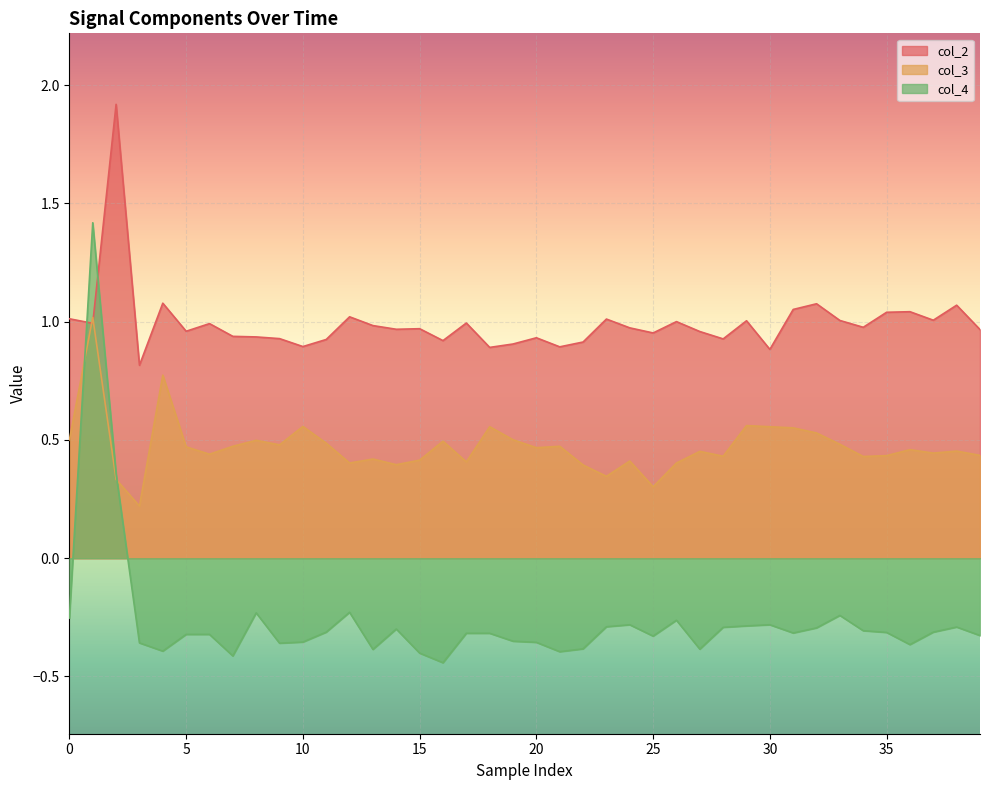

Rank the series by their maximum value, from highest to lowest.

col_2, col_4, col_3